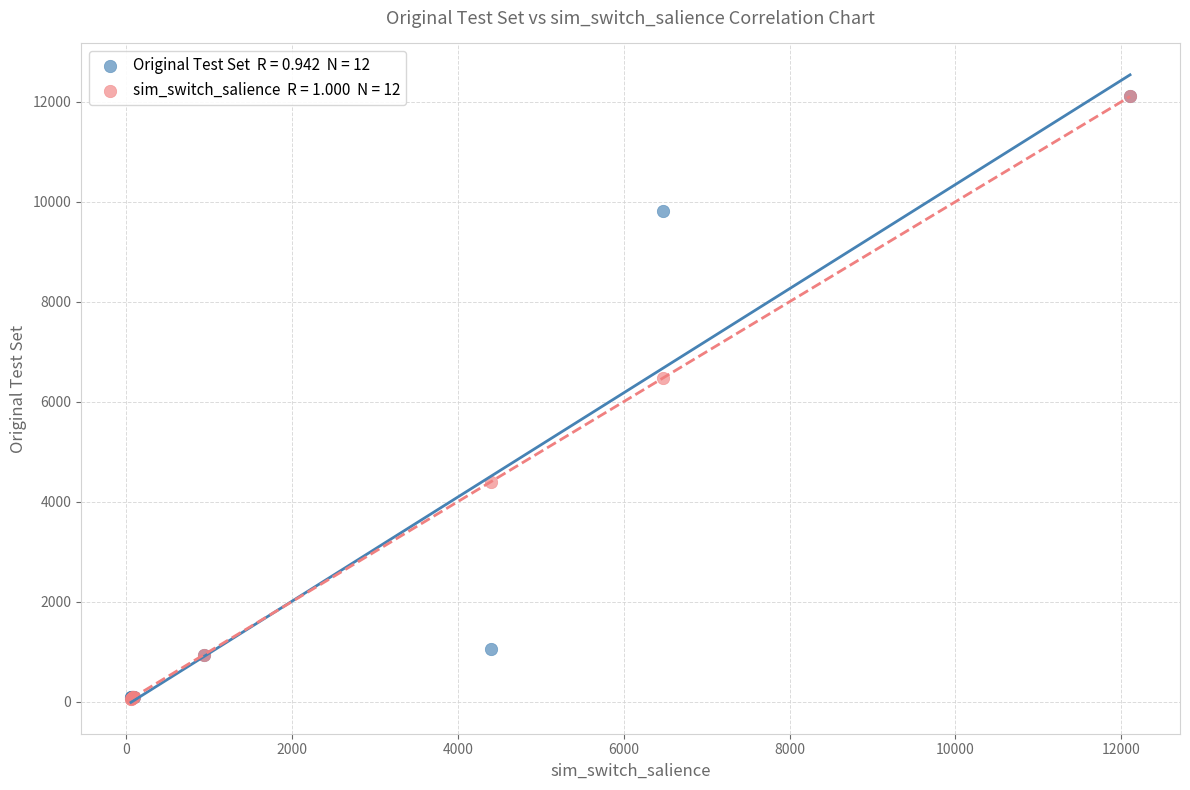

Across all series, what Y value is closest to 6082?

6471.0